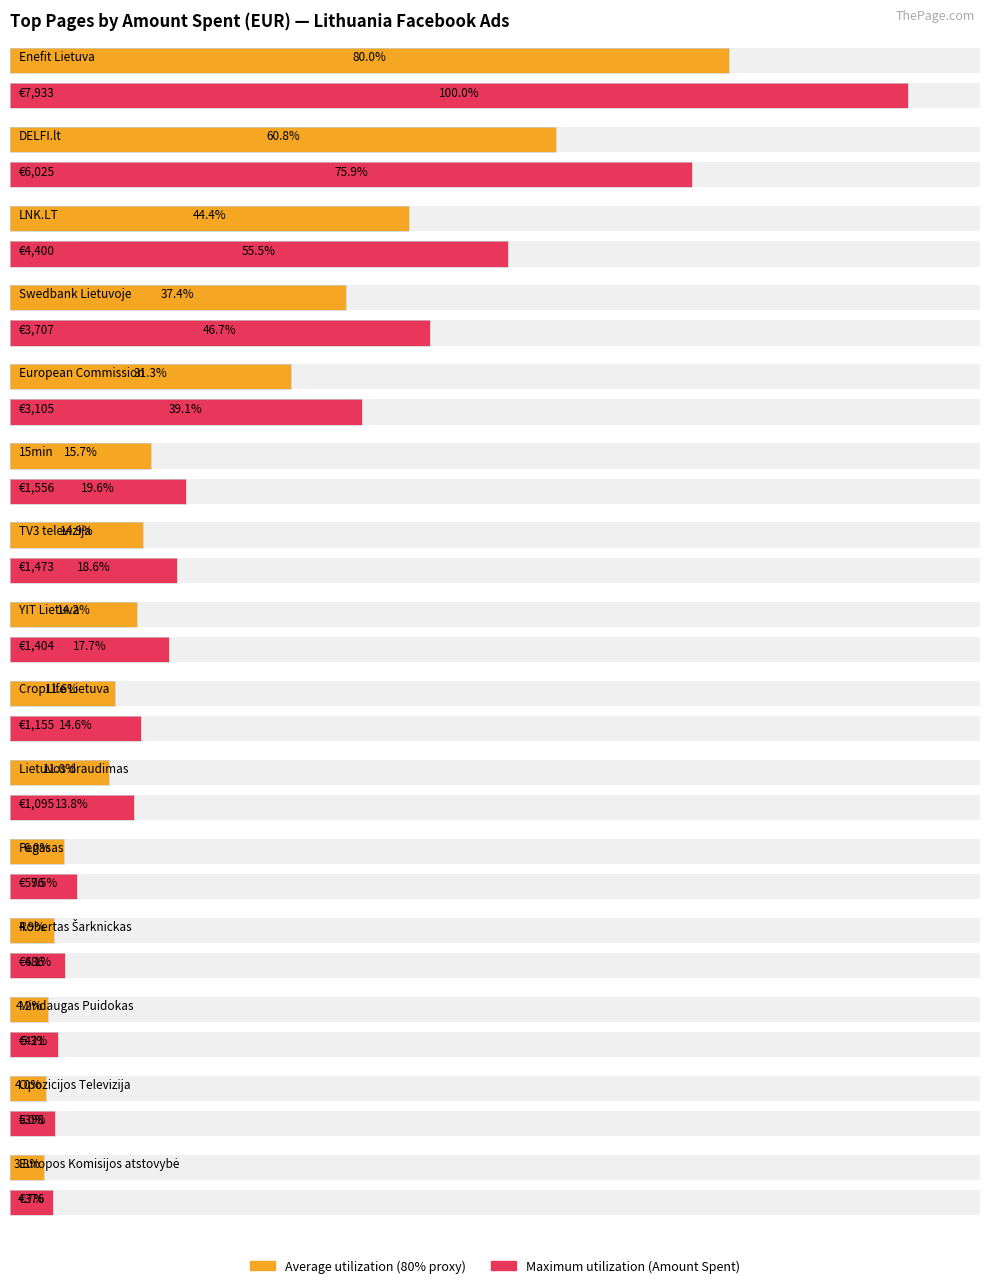

The chart shows a value of 1095 at Lietuvos draudimas. True or false?

True